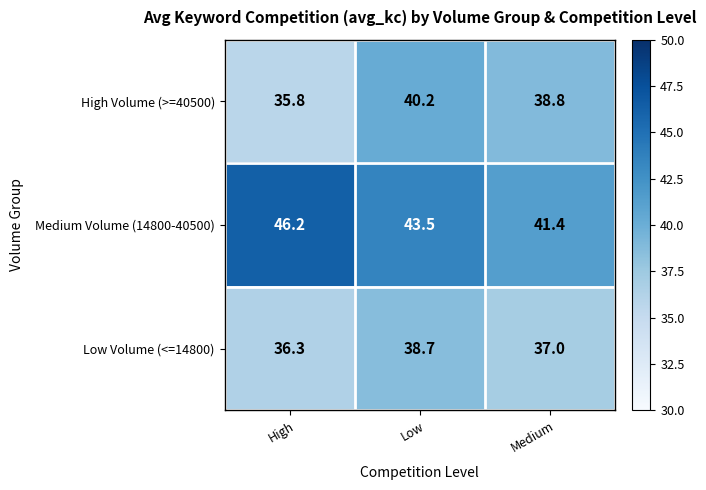

Reading right to left, extract all data points from this chart.

High Volume (>=40500): Medium=38.8	Low=40.2	High=35.8
Medium Volume (14800-40500): Medium=41.4	Low=43.5	High=46.2
Low Volume (<=14800): Medium=37.0	Low=38.7	High=36.3